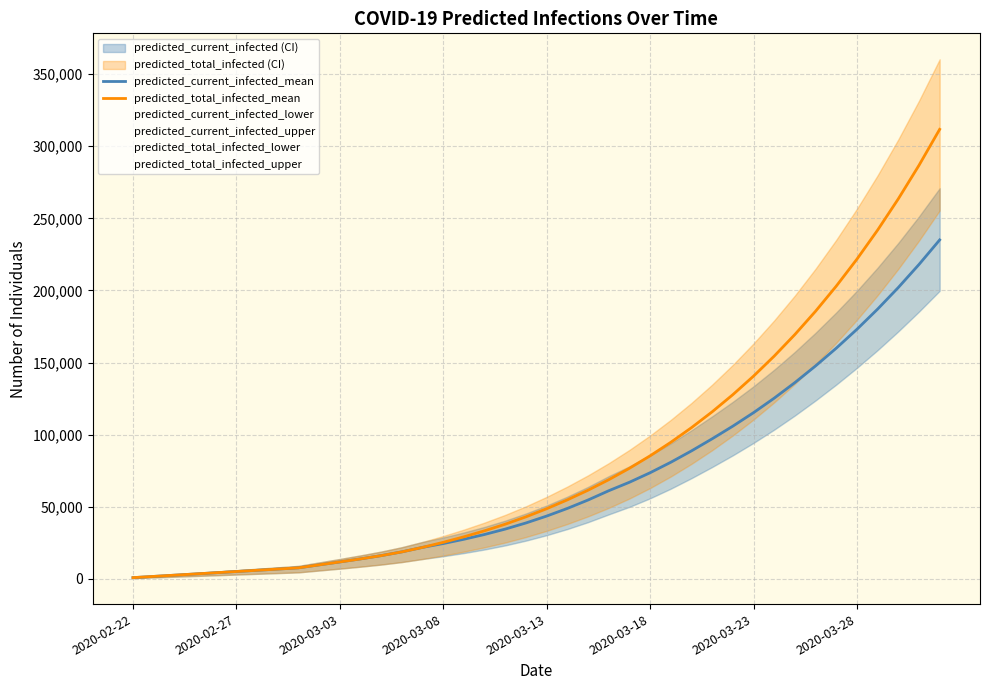

What is the maximum value for predicted_current_infected_mean?

235008